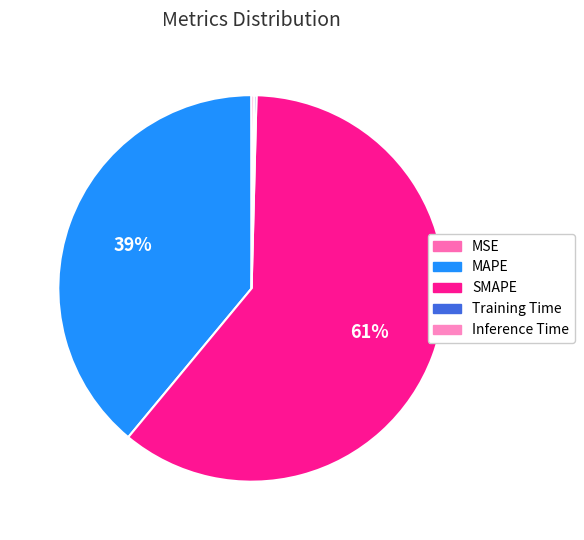

Count the number of slices in the pie.

5